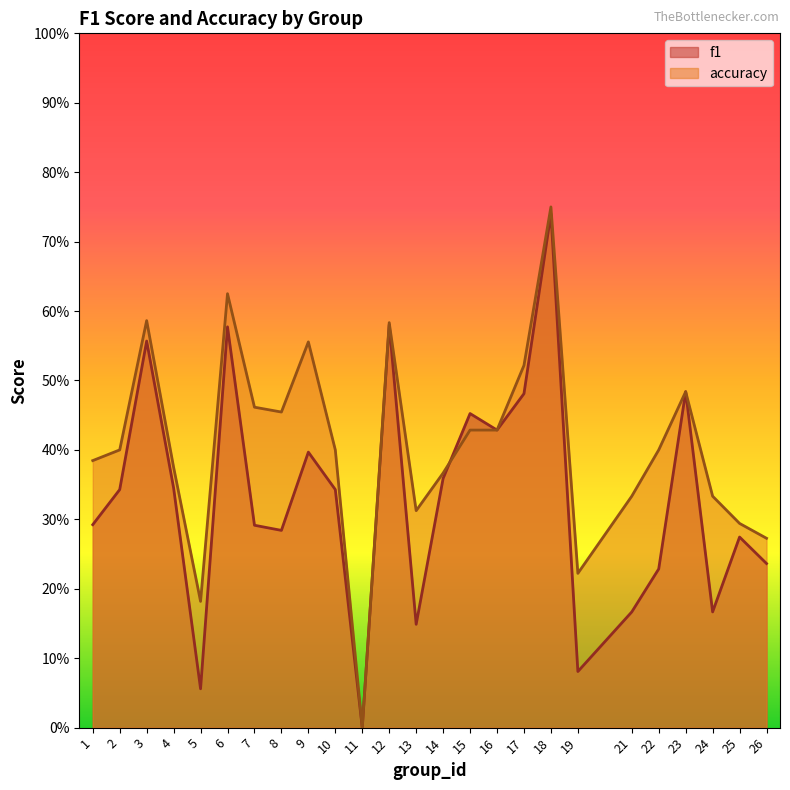

Rank the categories by accuracy value from lowest to highest.

11, 5, 19, 26, 25, 13, 21, 24, 14, 4, 1, 2, 10, 22, 15, 16, 8, 7, 23, 17, 9, 12, 3, 6, 18